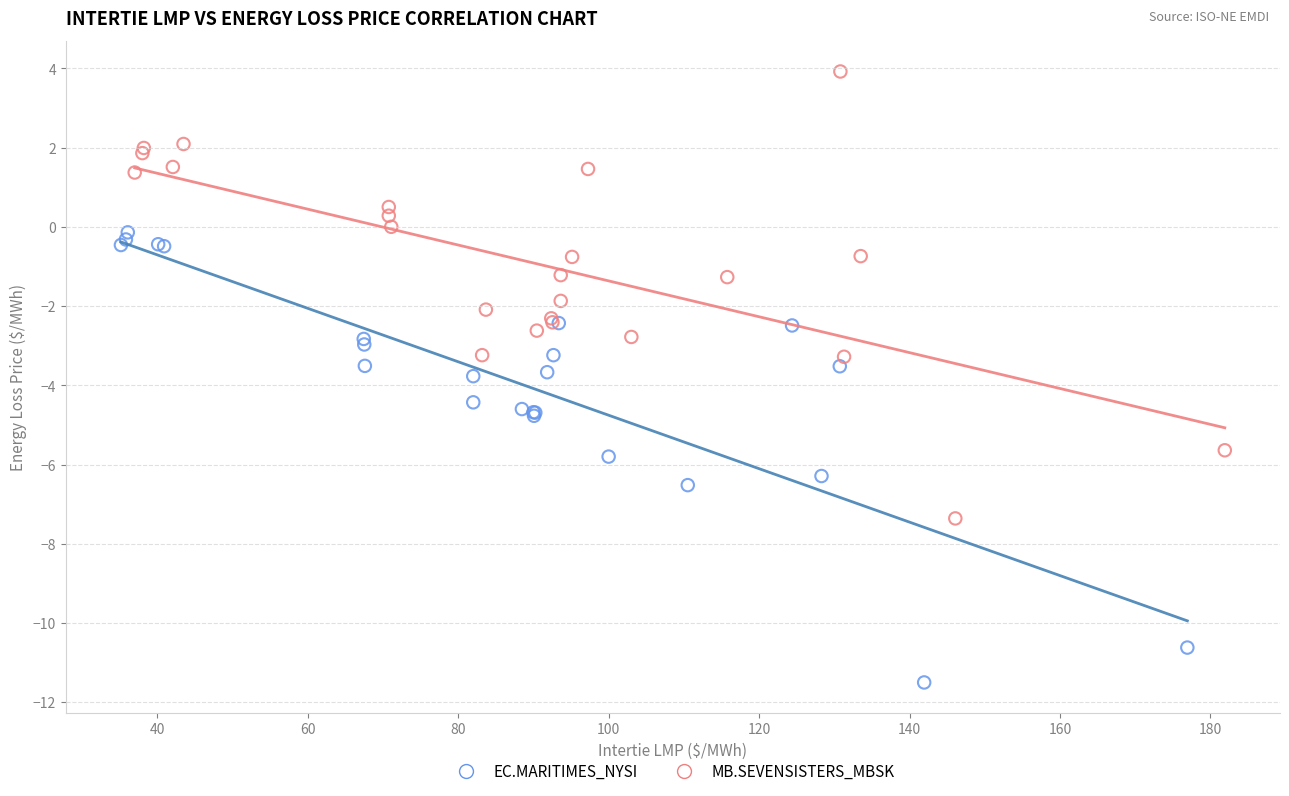

What are all the series names shown in the legend?

EC.MARITIMES_NYSI, MB.SEVENSISTERS_MBSK